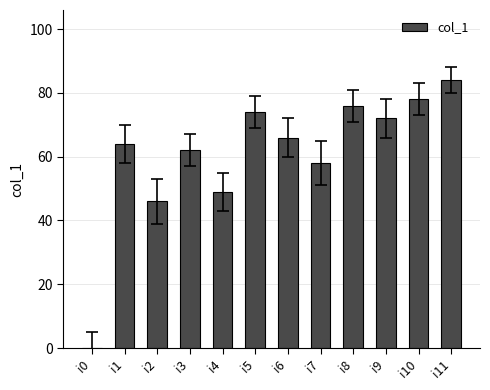

What is the sum of all values?

729